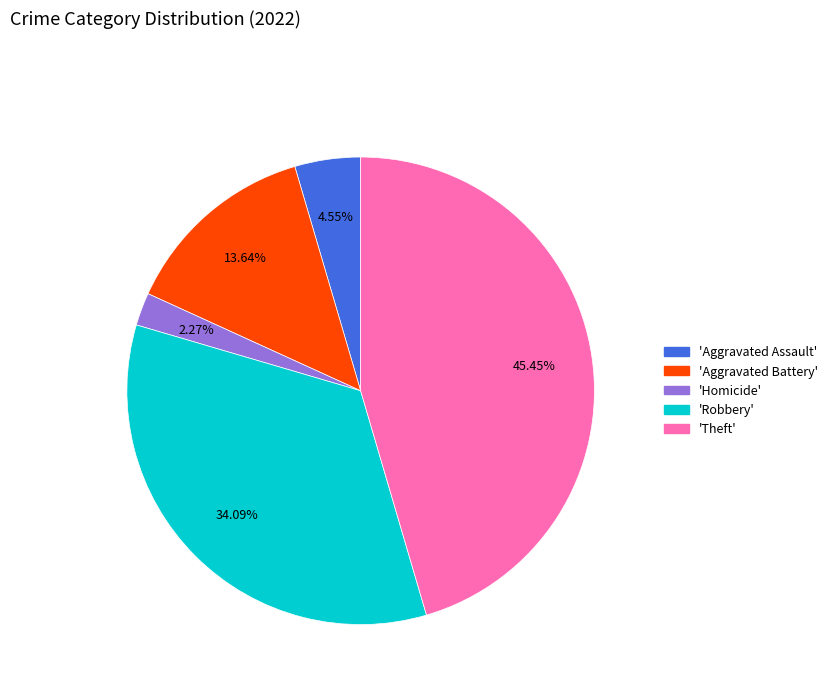

Is there any slice that represents more than half of the pie?

No